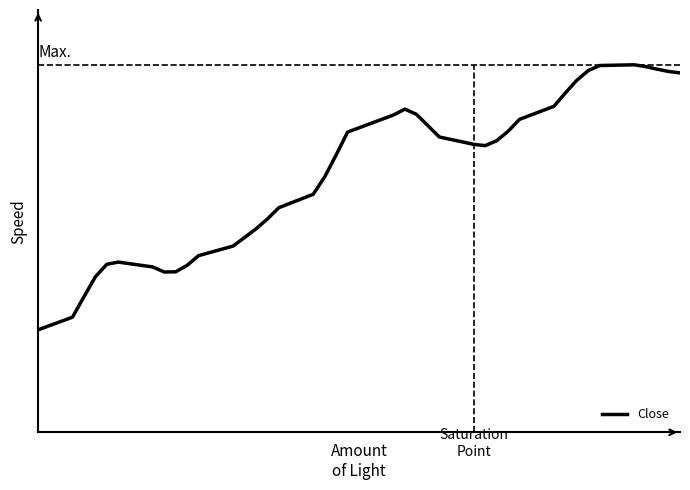

The value at 23 is 1.9. True or false?

False